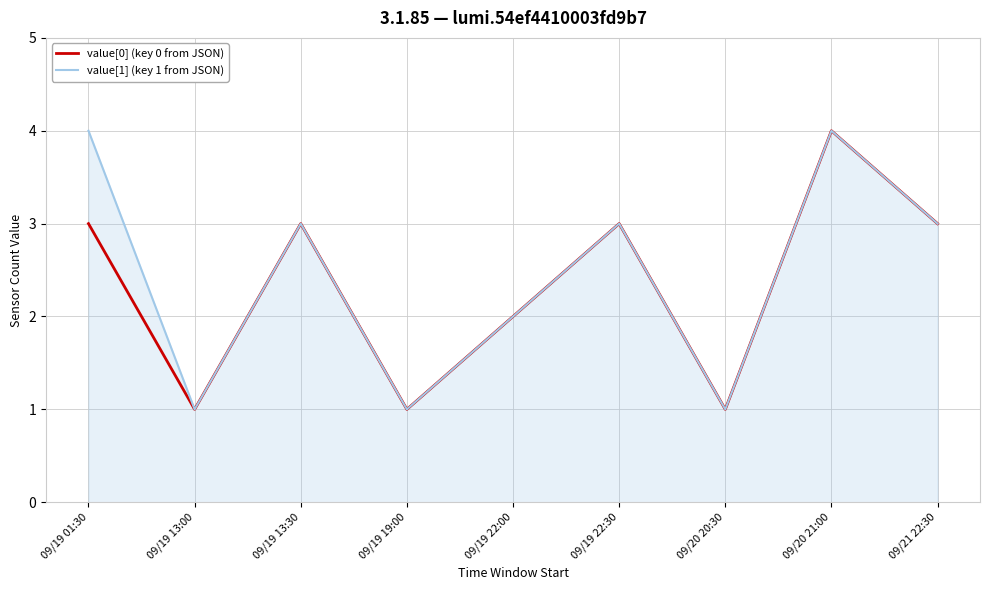

True or false: value[0] (key 0 from JSON) has more than 0 interior local peaks.

True